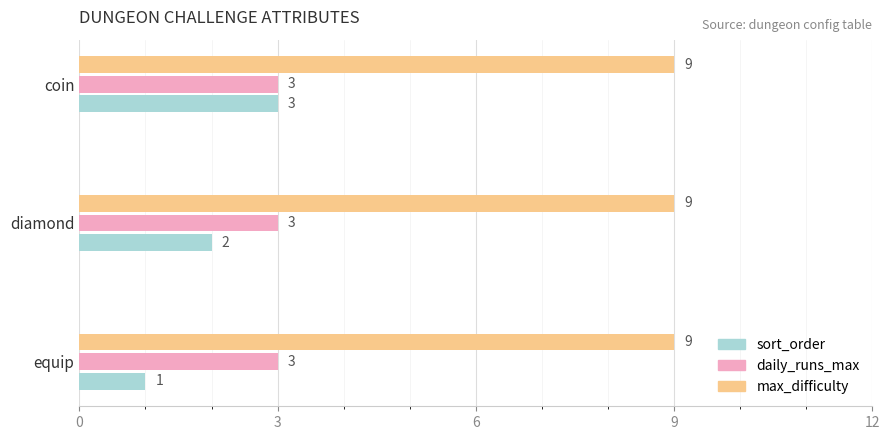

At equip, list the series in order from largest to smallest.

max_difficulty, daily_runs_max, sort_order